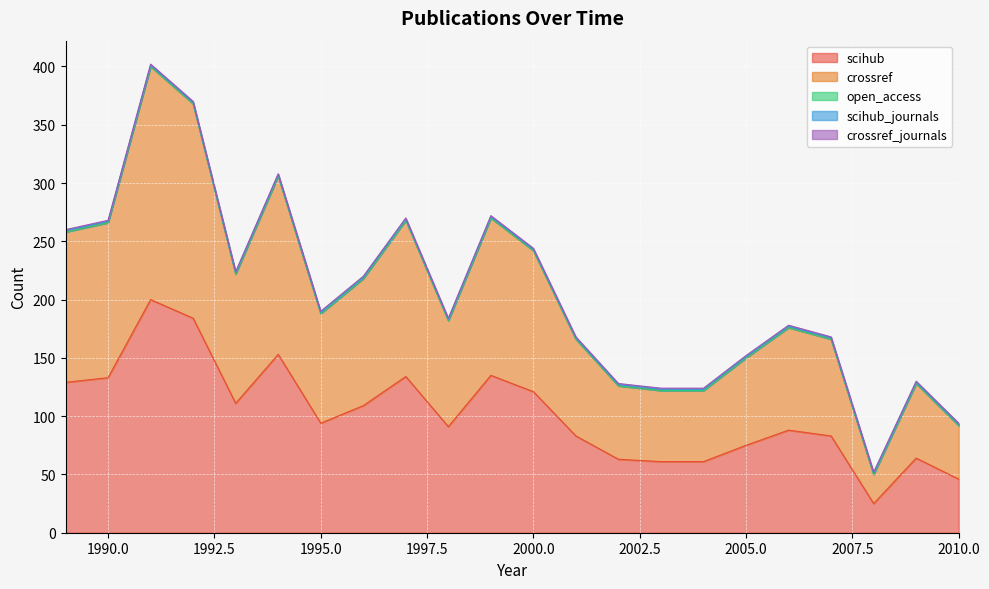

At how many categories does at least one series exceed 2?

22